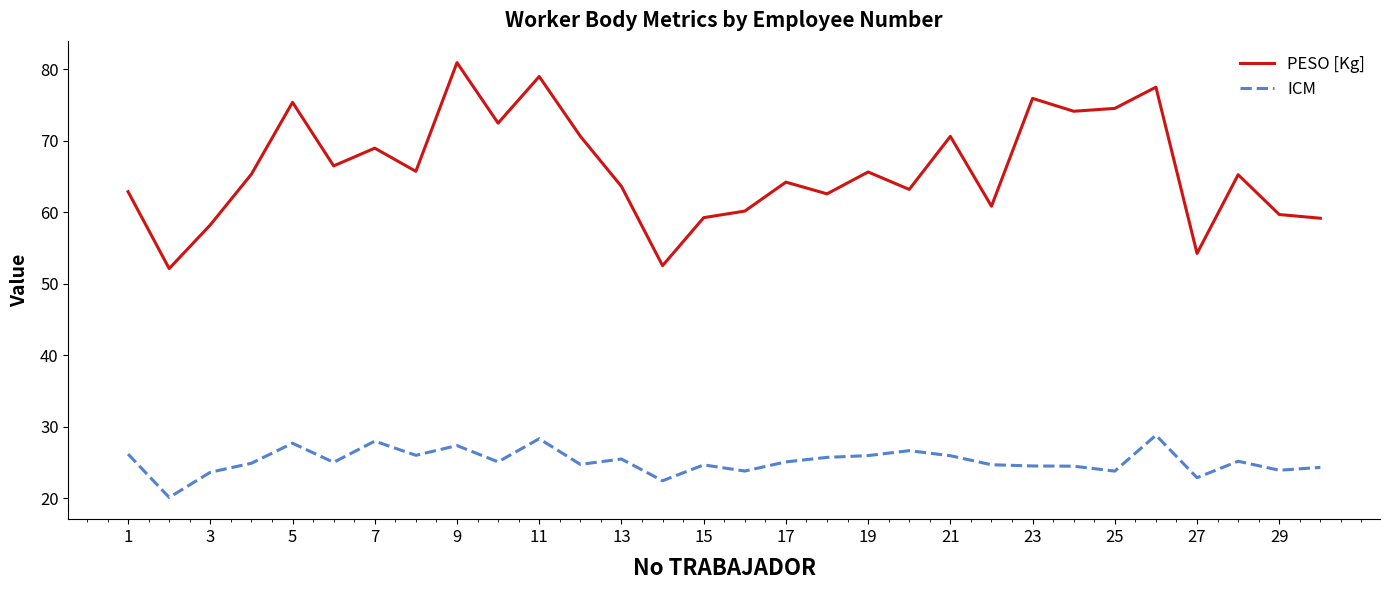

What is the difference between the maximum and minimum values in the PESO [Kg] series?

28.8